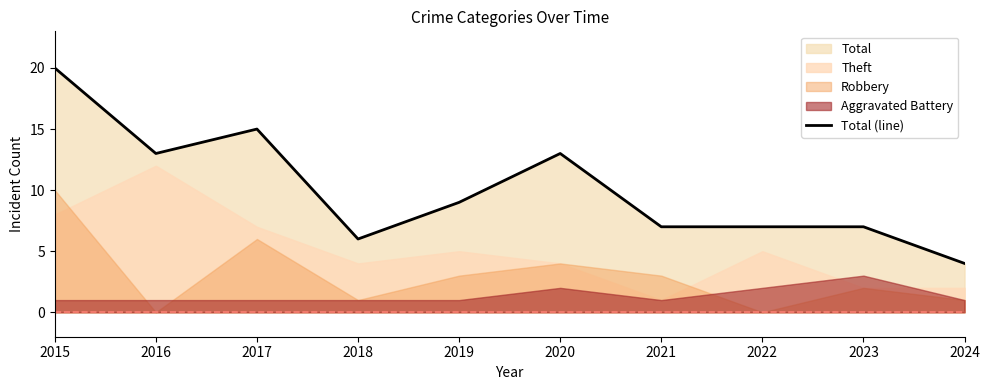

What is the value of the 7th point from the left?

7